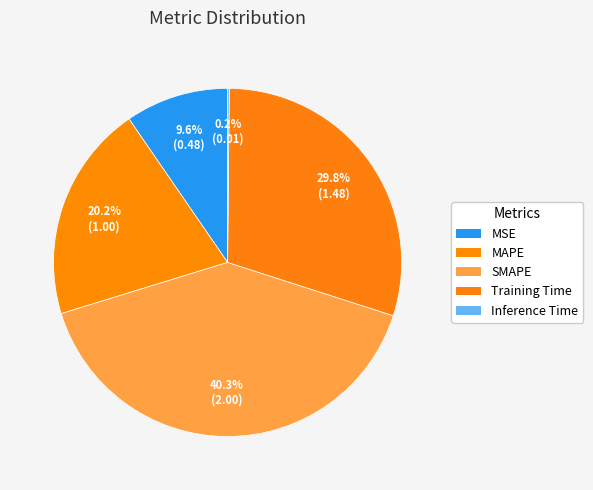

Does any single category account for the majority?

No